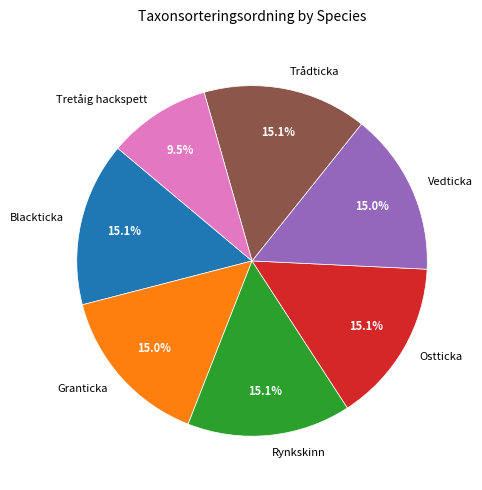

Which category has the smallest portion of the pie?

Tretåig hackspett